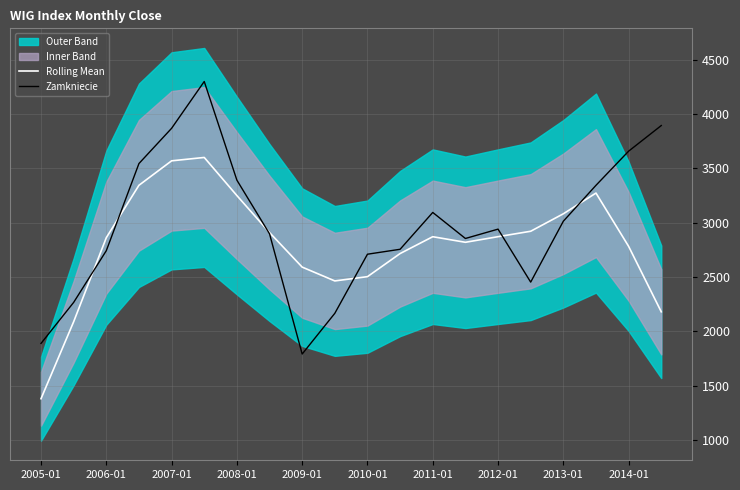

The value of Rolling Mean at 2010-01 is 555.8. True or false?

False